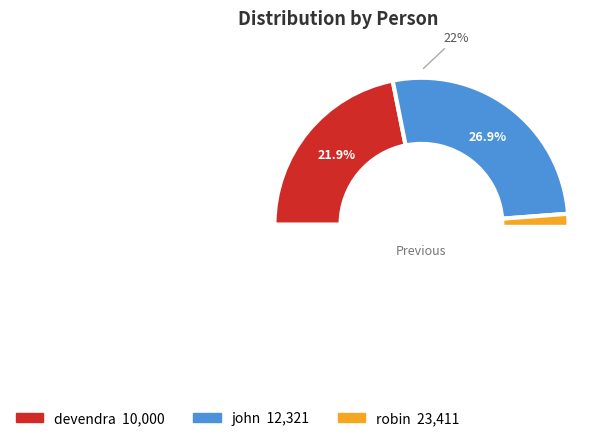

To the nearest percent, what is the combined percentage of robin and devendra?

73%